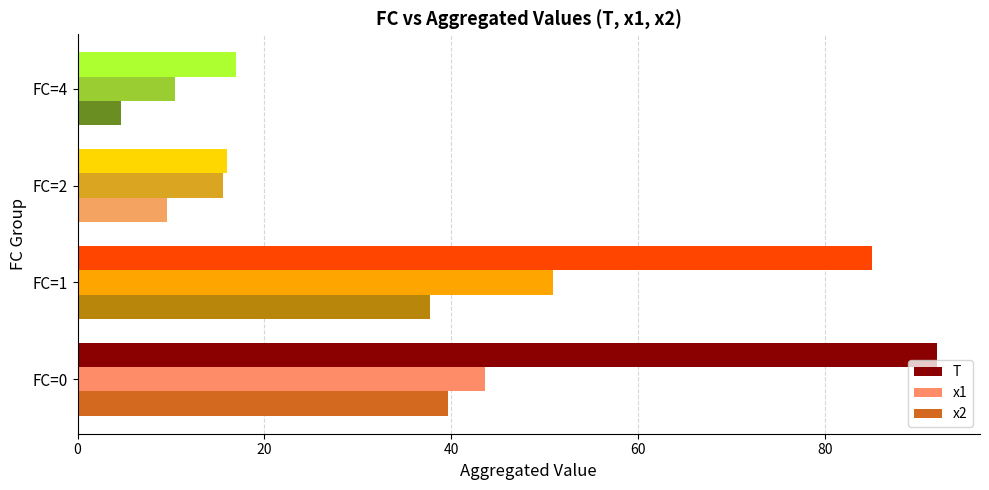

List the series in order of their peak value, highest first.

T, x1, x2